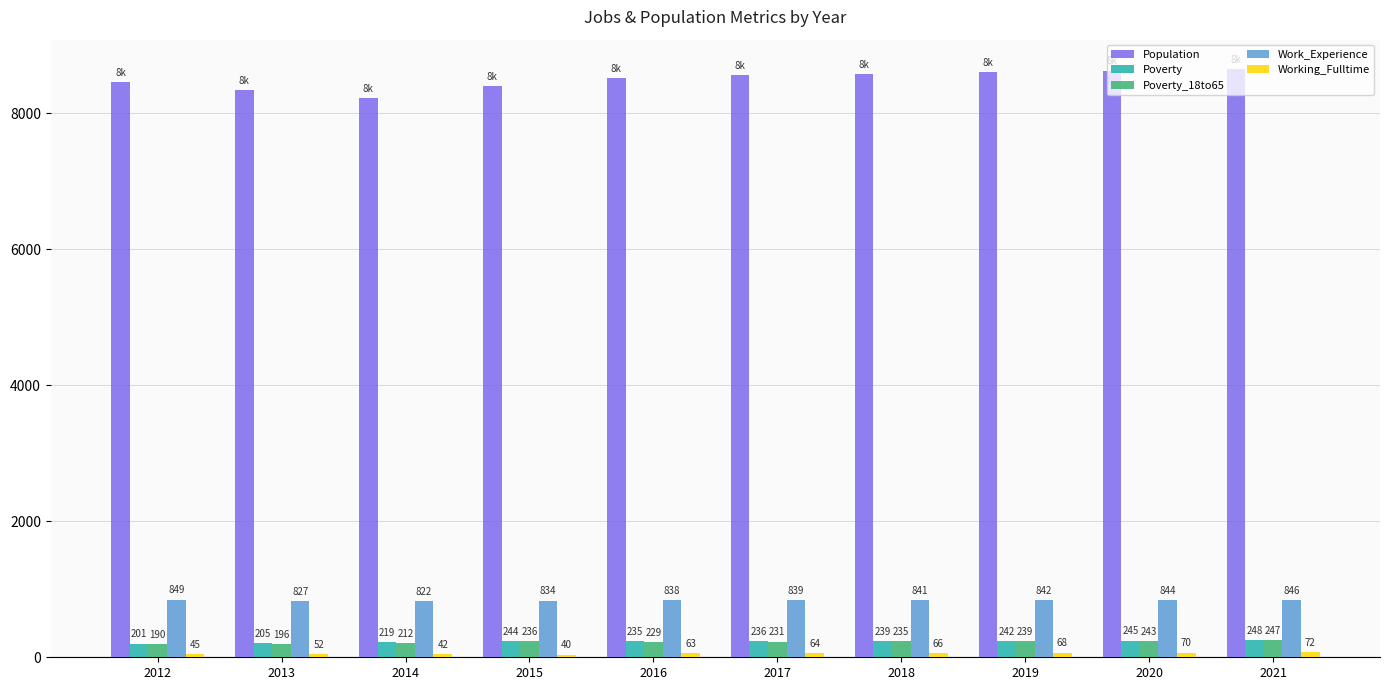

What is the minimum value for Work_Experience?

822